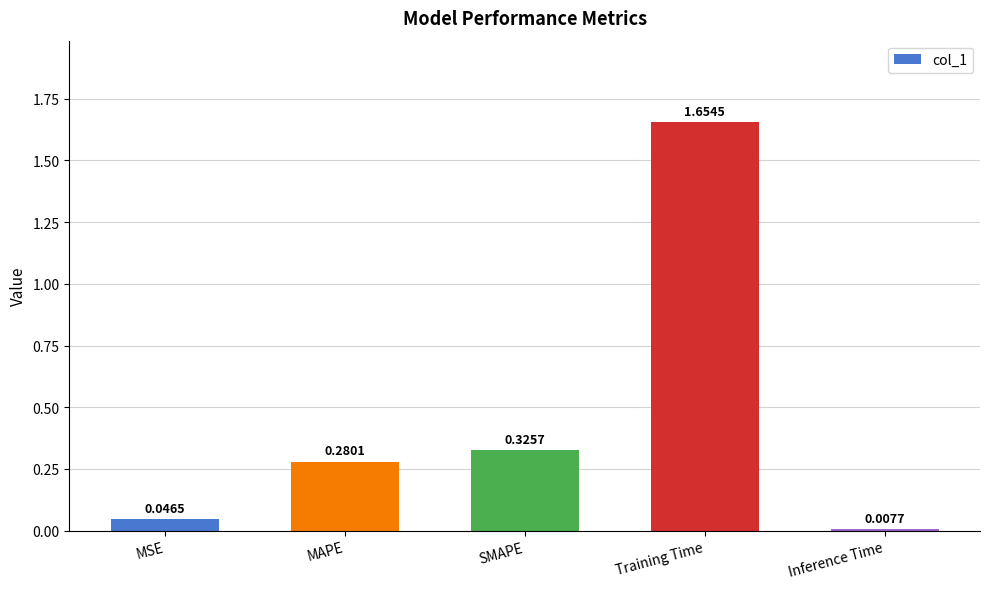

Which category has the highest value across all series?

Training Time